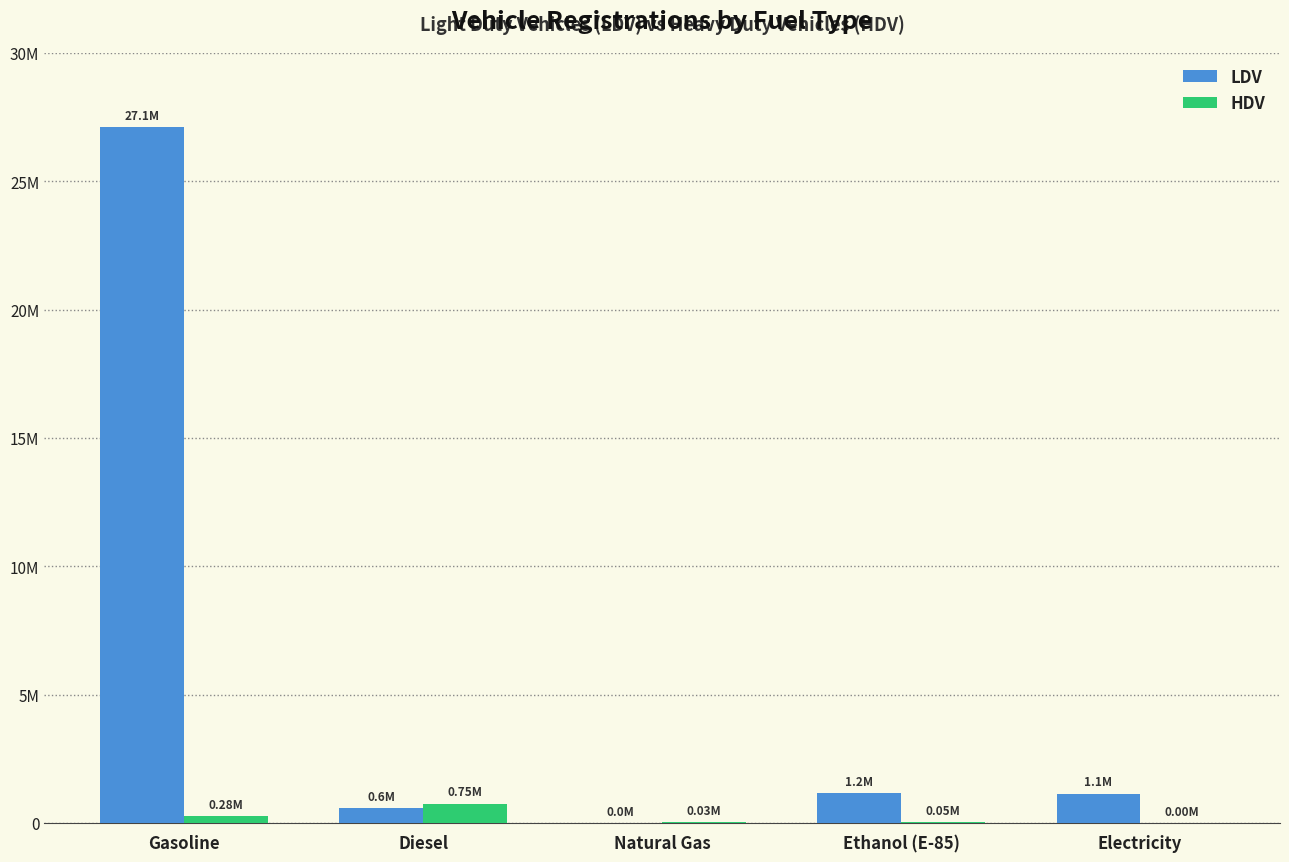

What is the difference between the LDV values at Gasoline and Ethanol (E-85)?

25930058